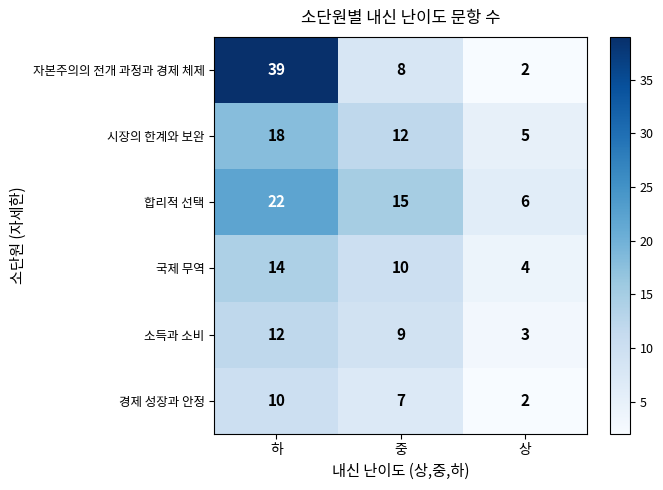

What is the greatest value displayed?

39